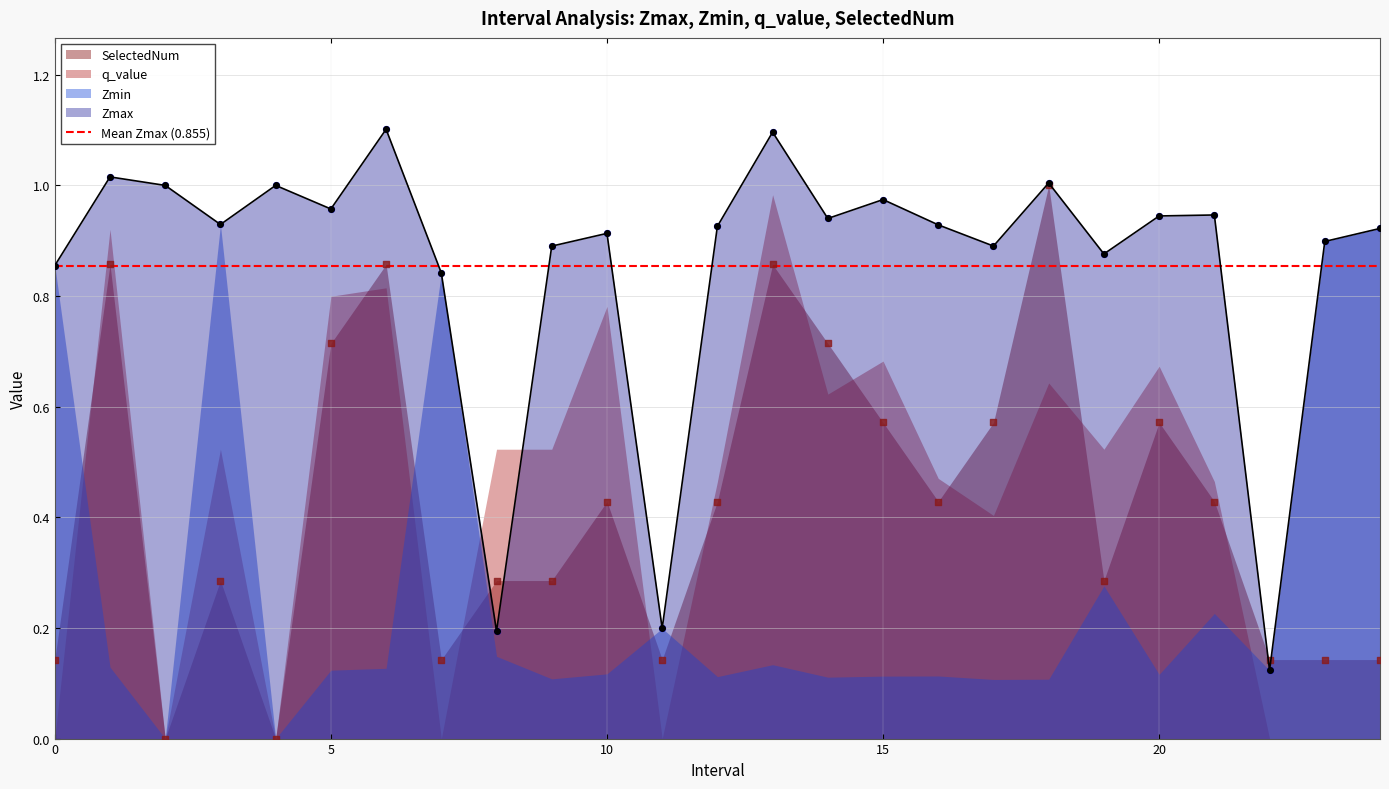

Is the value of Zmax at 23 greater than the value of SelectedNum at 19?

Yes